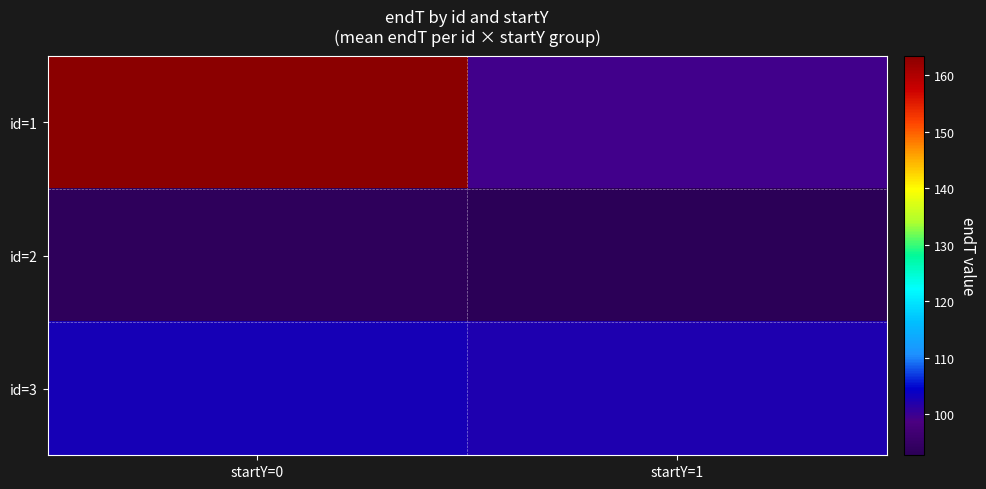

At which category is the sum across all series the highest?

startY=0